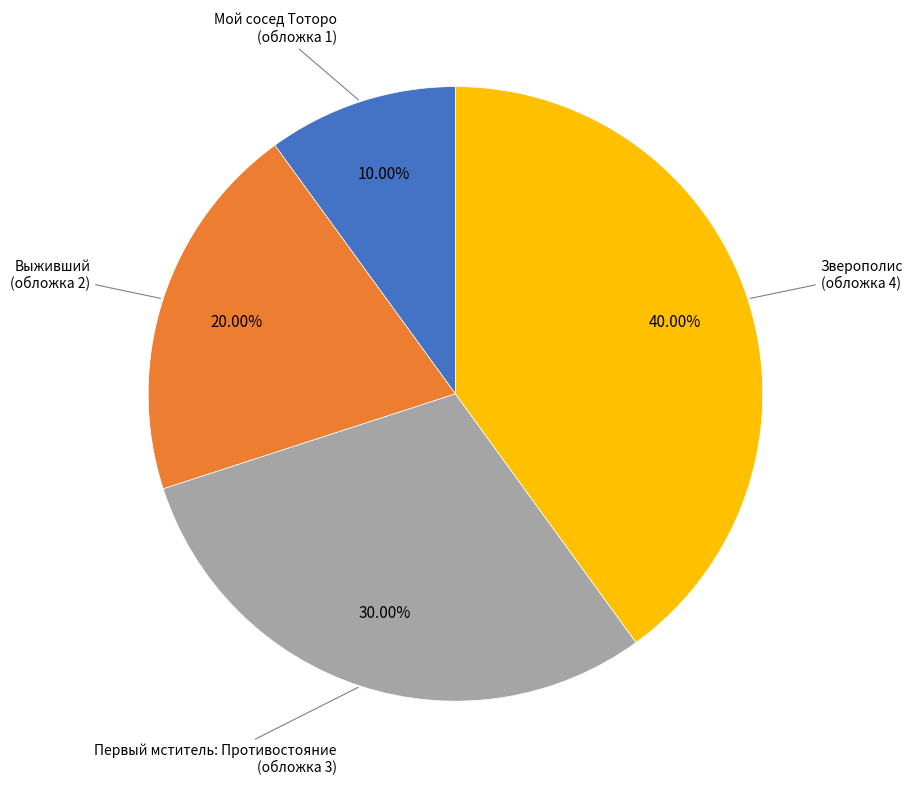

Does any single category account for the majority?

No